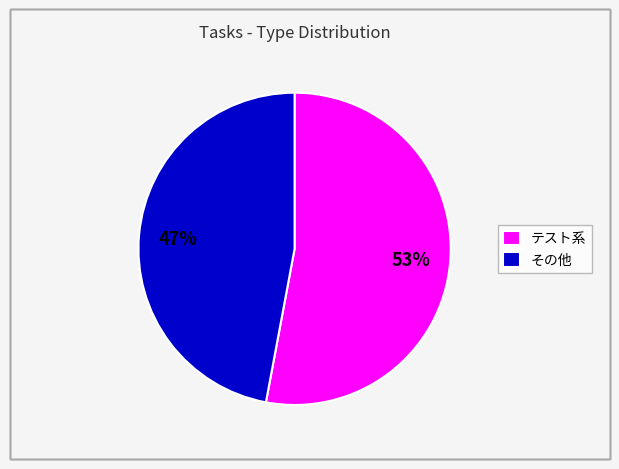

Which category has the smallest portion of the pie?

その他